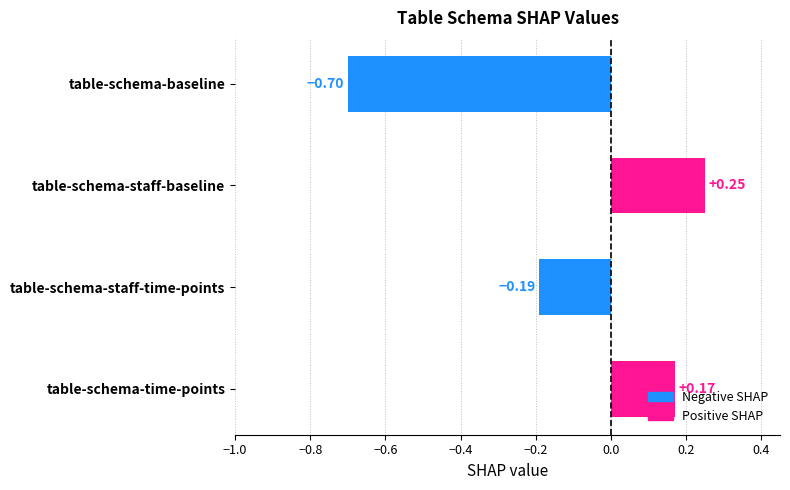

Rank the categories by value from lowest to highest.

table-schema-baseline, table-schema-staff-time-points, table-schema-time-points, table-schema-staff-baseline